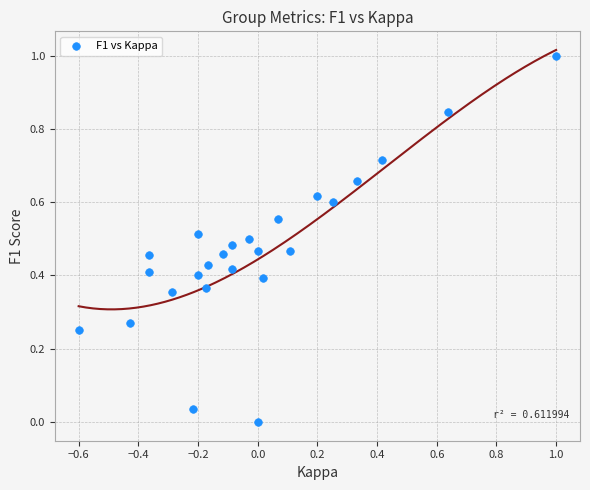

What is the range of Y values (max minus min)?

1.0